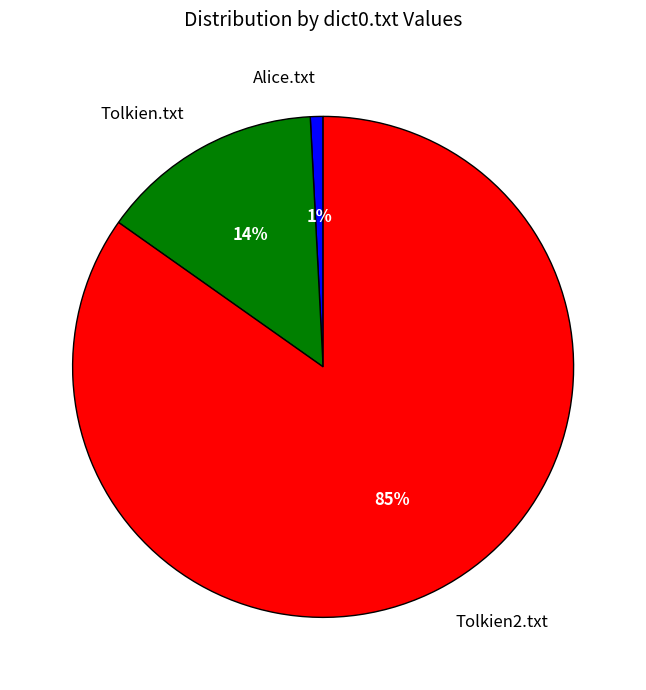

Which slice represents more than half of the pie?

Tolkien2.txt